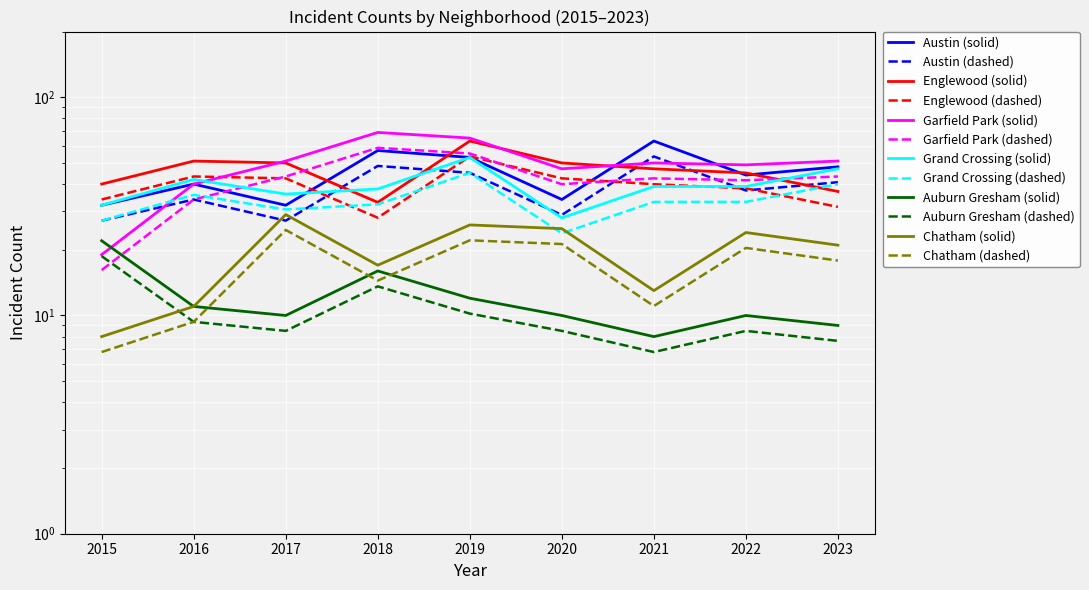

Reading left to right, extract all data points from this chart.

Austin: 2015=32.0	2016=40.0	2017=32.0	2018=57.0	2019=53.0	2020=34.0	2021=63.0	2022=44.0	2023=48.0
Englewood: 2015=34.0	2016=43.4	2017=42.5	2018=28.1	2019=53.5	2020=42.5	2021=39.9	2022=38.2	2023=31.4
Garfield Park: 2015=19.0	2016=40.0	2017=51.0	2018=69.0	2019=65.0	2020=47.0	2021=50.0	2022=49.0	2023=51.0
Grand Crossing: 2015=32.0	2016=42.0	2017=36.0	2018=38.0	2019=53.0	2020=28.0	2021=39.0	2022=39.0	2023=47.0
Auburn Gresham: 2015=18.7	2016=9.3	2017=8.5	2018=13.6	2019=10.2	2020=8.5	2021=6.8	2022=8.5	2023=7.6
Chatham: 2015=8.0	2016=11.0	2017=29.0	2018=17.0	2019=26.0	2020=25.0	2021=13.0	2022=24.0	2023=21.0